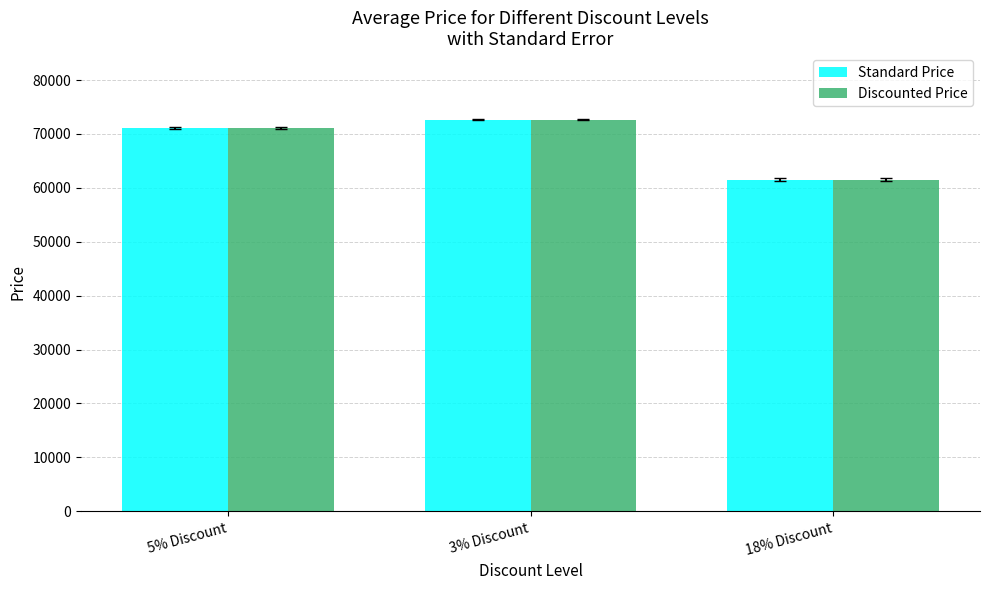

At which label is Discounted Price closest to 67075?

5% Discount